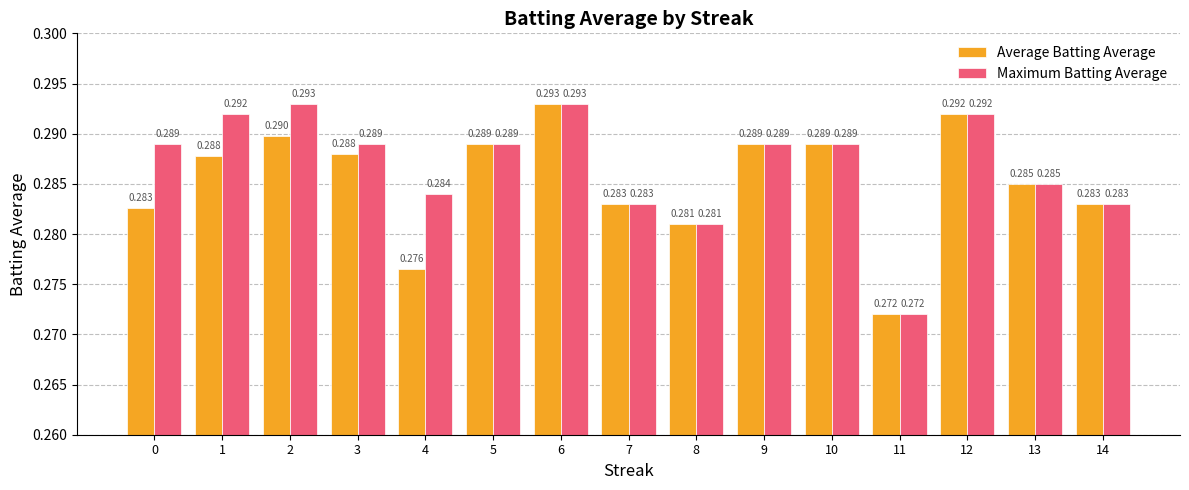

Which series has the largest total across all categories?

Maximum Batting Average